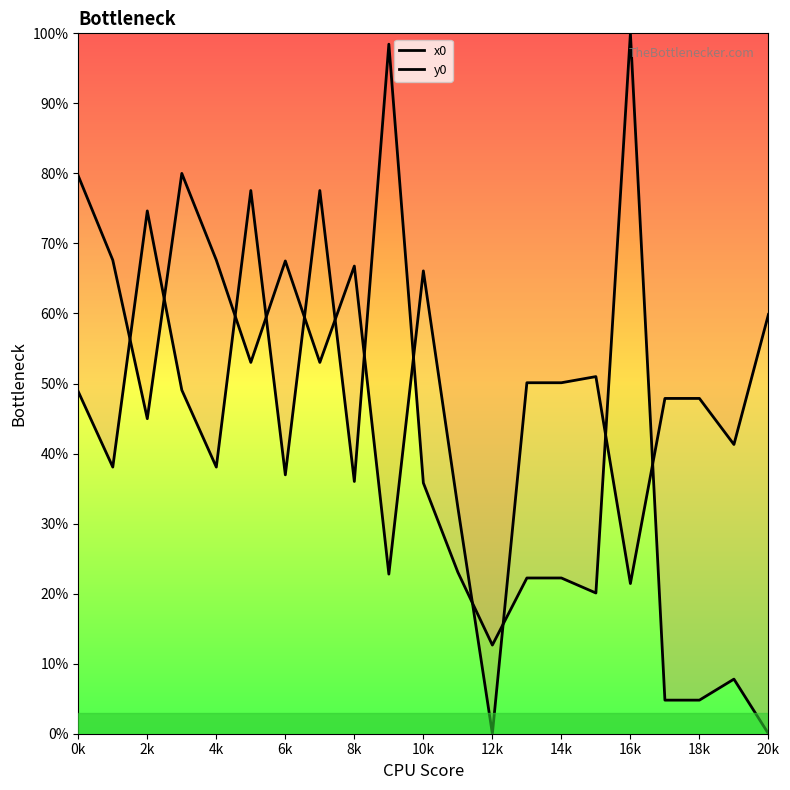

At which label does x0 first exceed 36?

0k